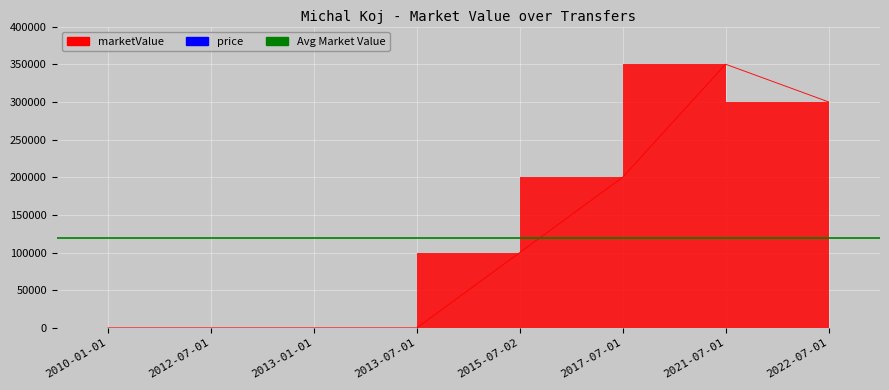

Reading right to left, transcribe all the data shown in this chart.

2022-07-01=300000	2021-07-01=350000	2017-07-01=200000	2015-07-02=100000	2013-07-01=0	2013-01-01=0	2012-07-01=0	2010-01-01=0